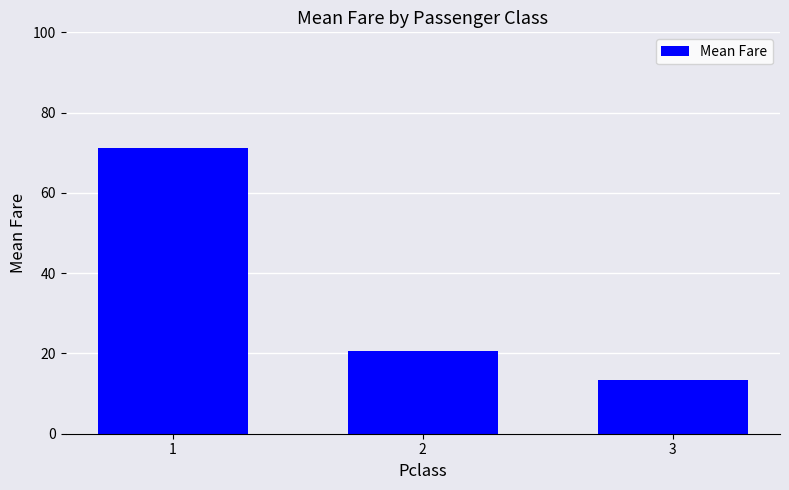

What is the value of the 1st bar from the left?

71.3